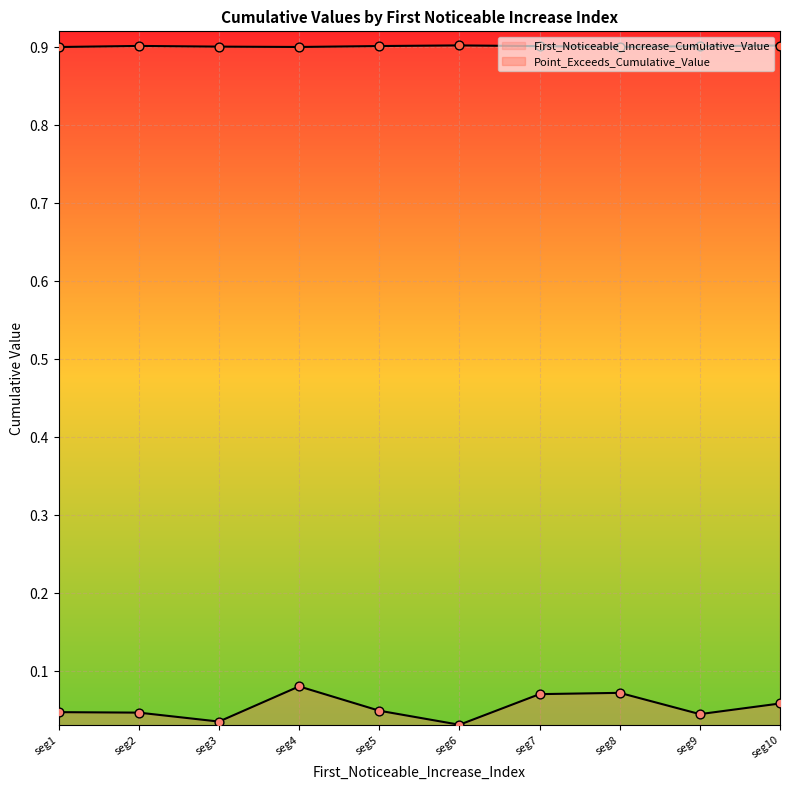

At how many categories does at least one series exceed 0?

10